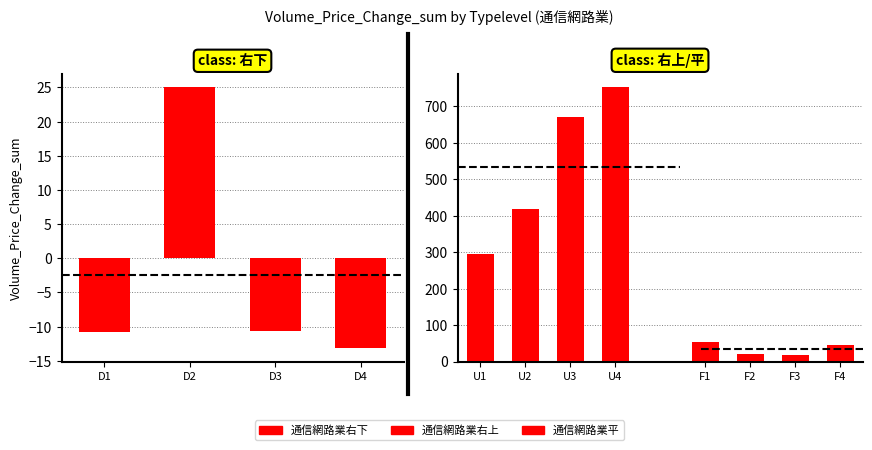

Reading right to left, transcribe all the data shown in this chart.

通信網路業右下: -13.2	-10.6	25.1	-10.8
通信網路業右上: 752.2	671.0	418.1	294.0
通信網路業平: 44.7	18.1	21.4	54.5